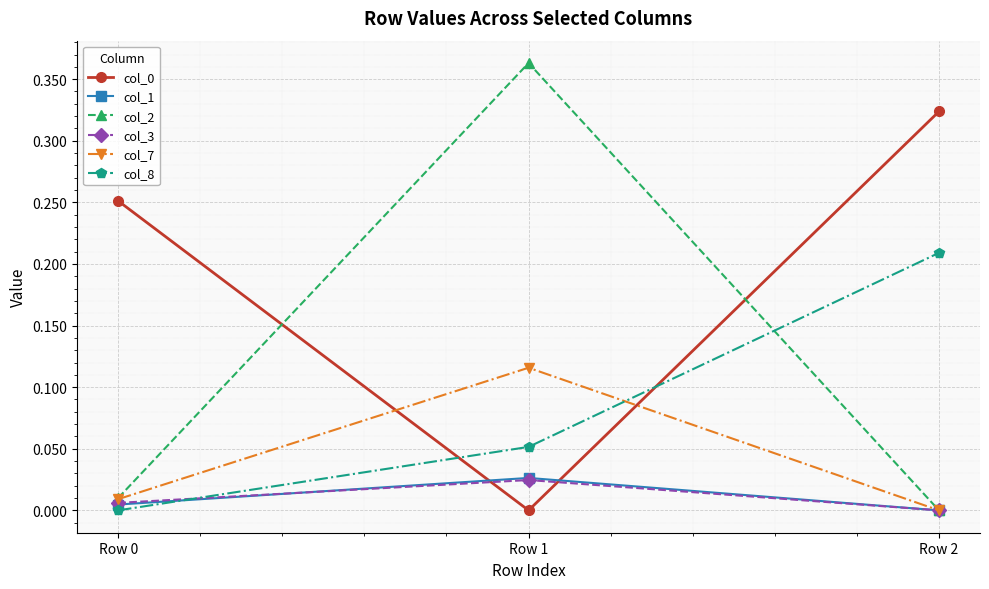

Count the col_8 values in the range 0 to 1.

3